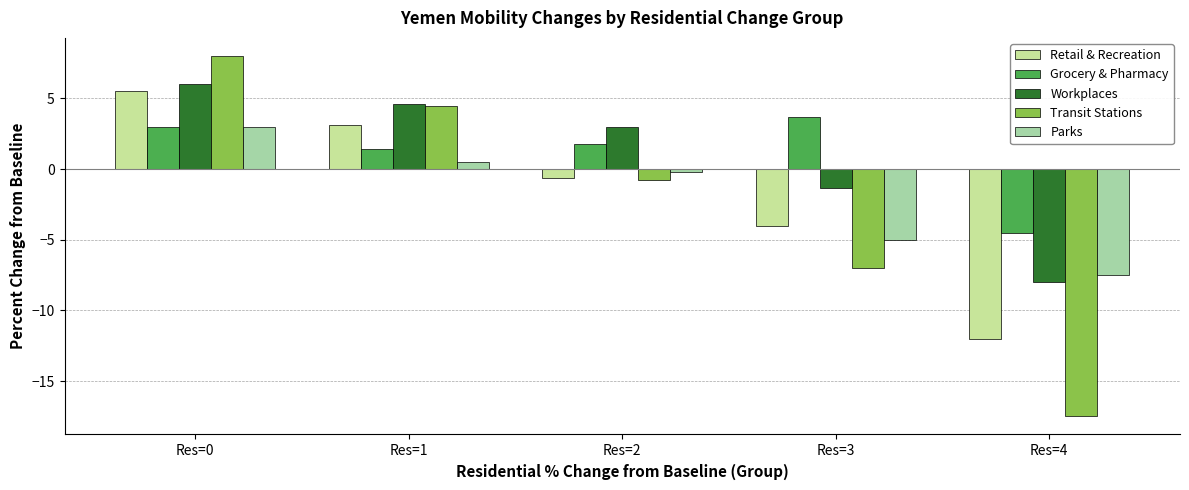

How many bars are there in each group?

5